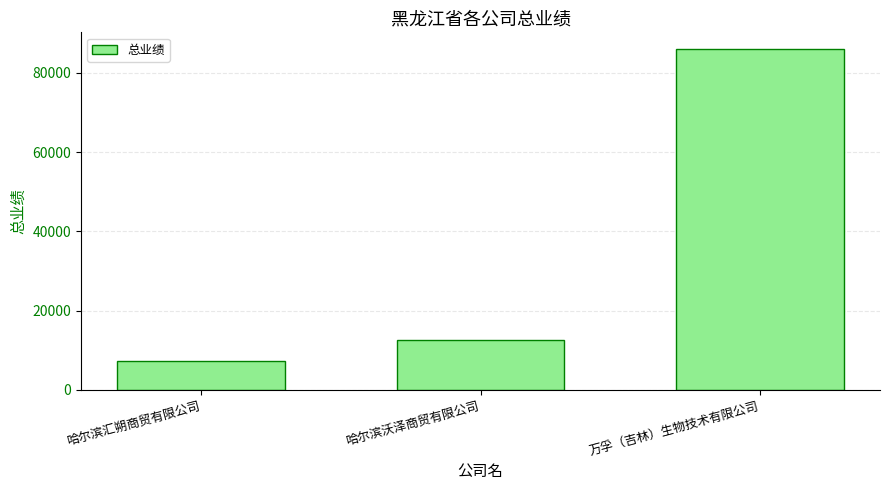

What position from the right is 万孚（吉林）生物技术有限公司?

1